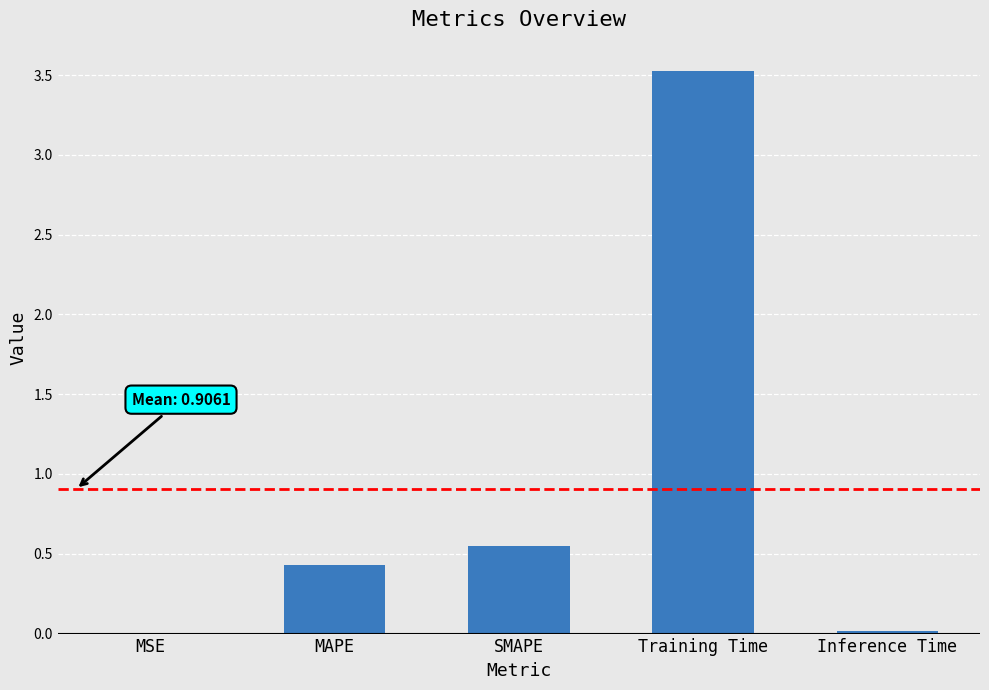

The chart shows a value of 1.6 at Training Time. True or false?

False